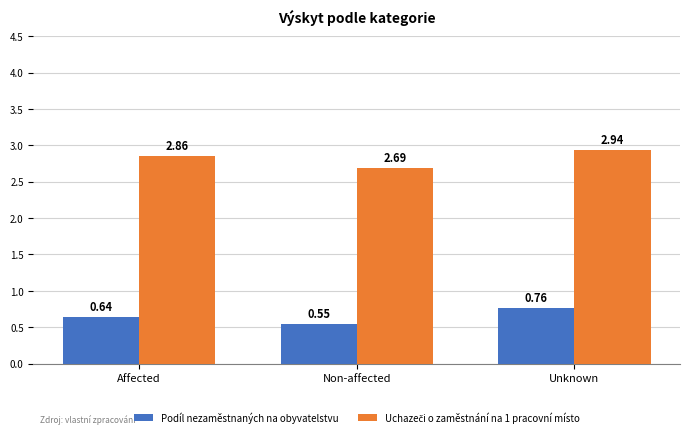

At which category is the sum across all series the highest?

Unknown